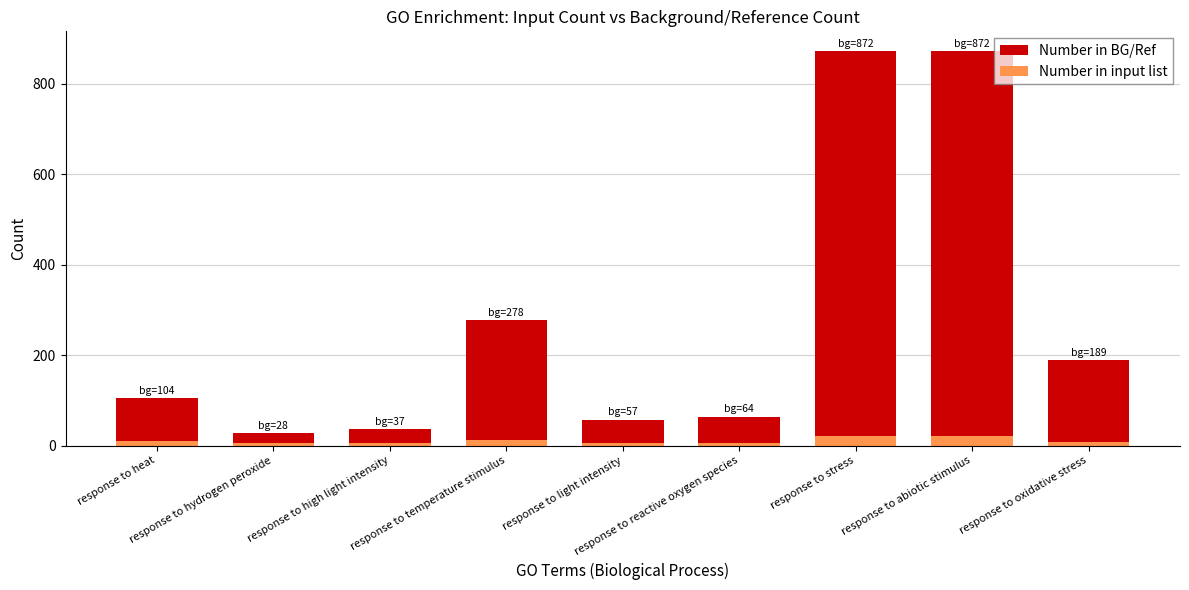

Is it true that Number in BG/Ref equals 37 at response to high light intensity?

True